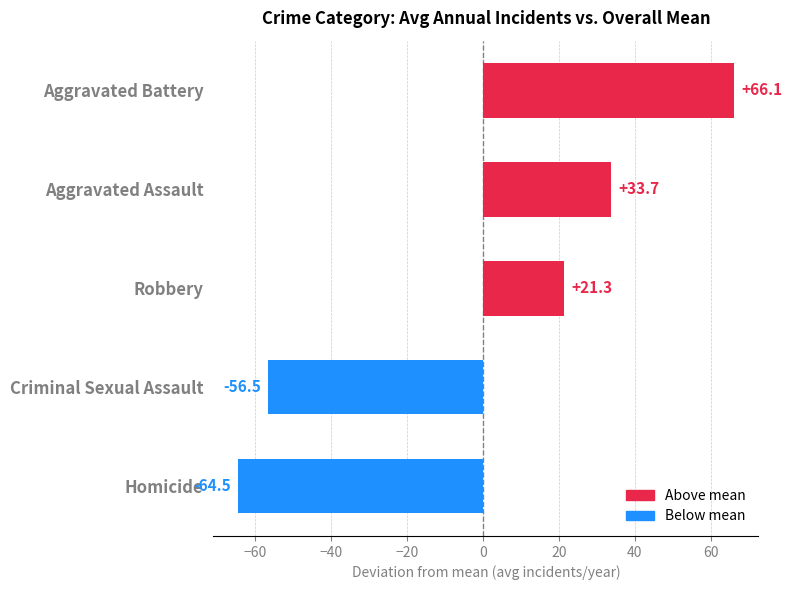

Which category has the highest value across all series?

Aggravated Battery